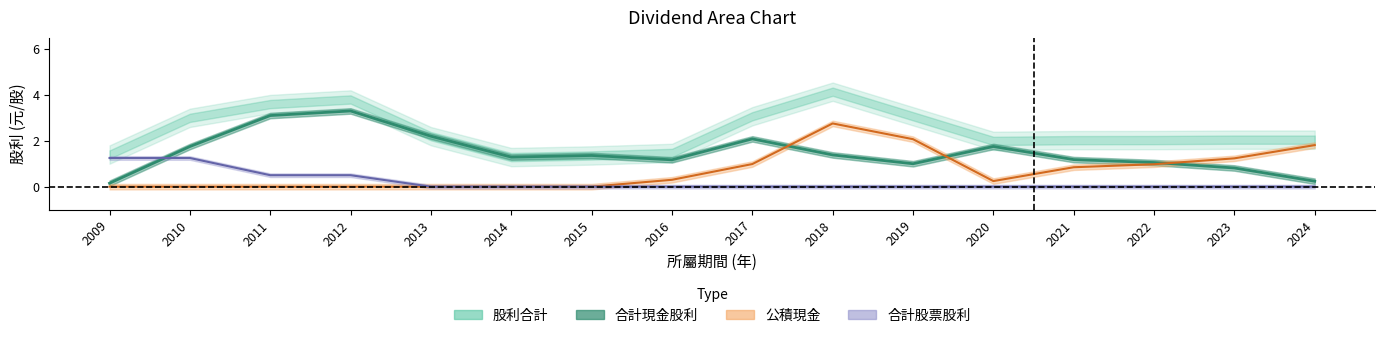

Which label corresponds to the smallest value in the chart?

2009